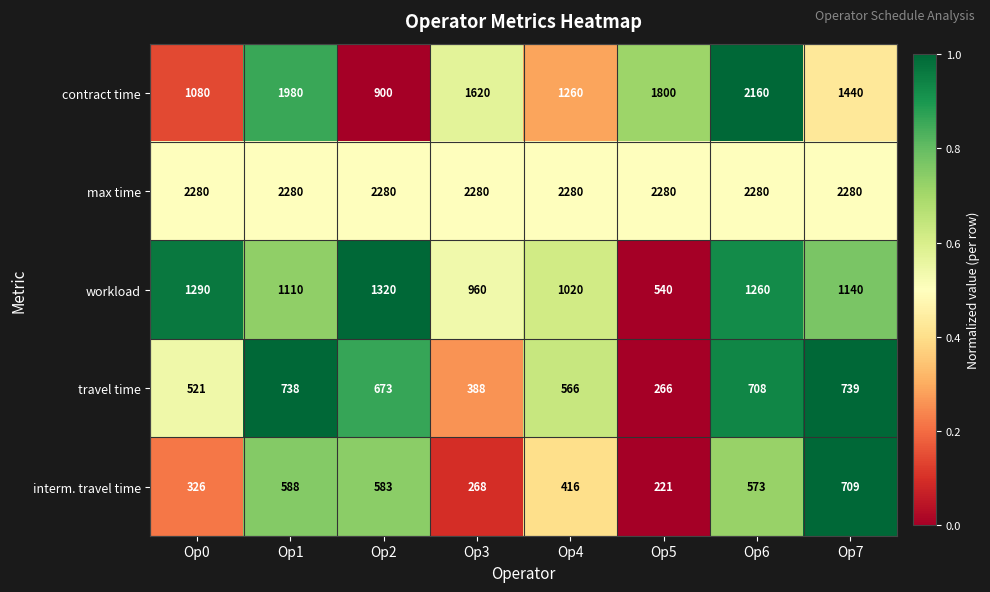

Which category has the lowest value in the contract time series?

Op2